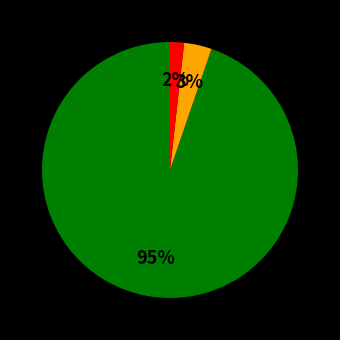

To the nearest percent, what is the difference between the largest and smallest slice percentages?

93%